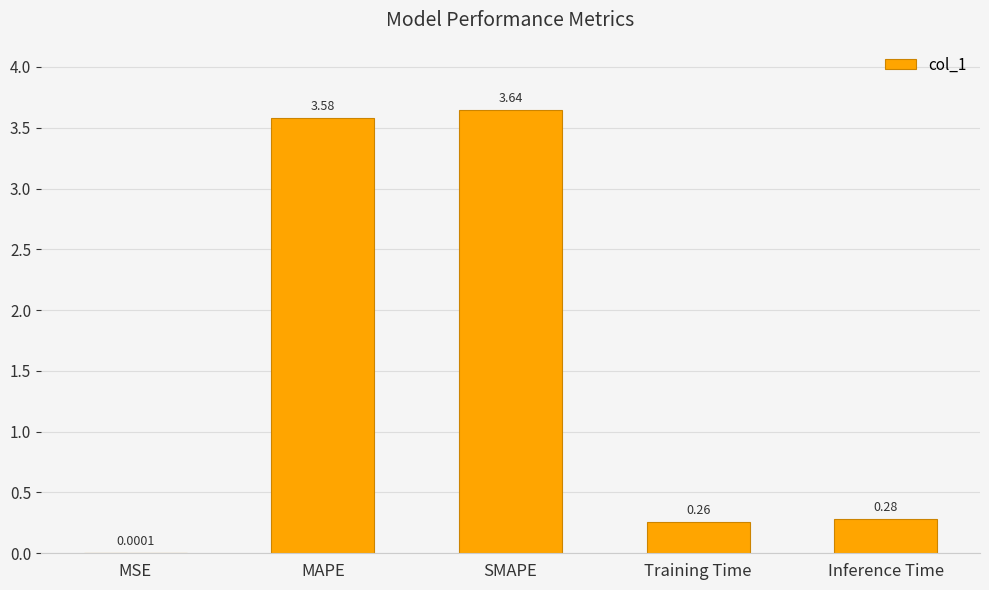

Are the bars grouped side by side (vs. stacked)?

No